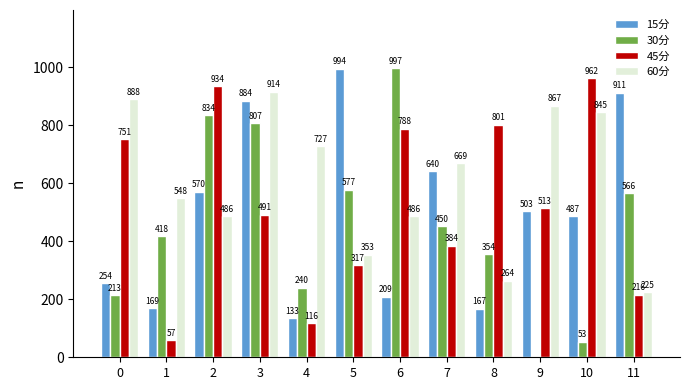

Which series has the largest total across all categories?

60分